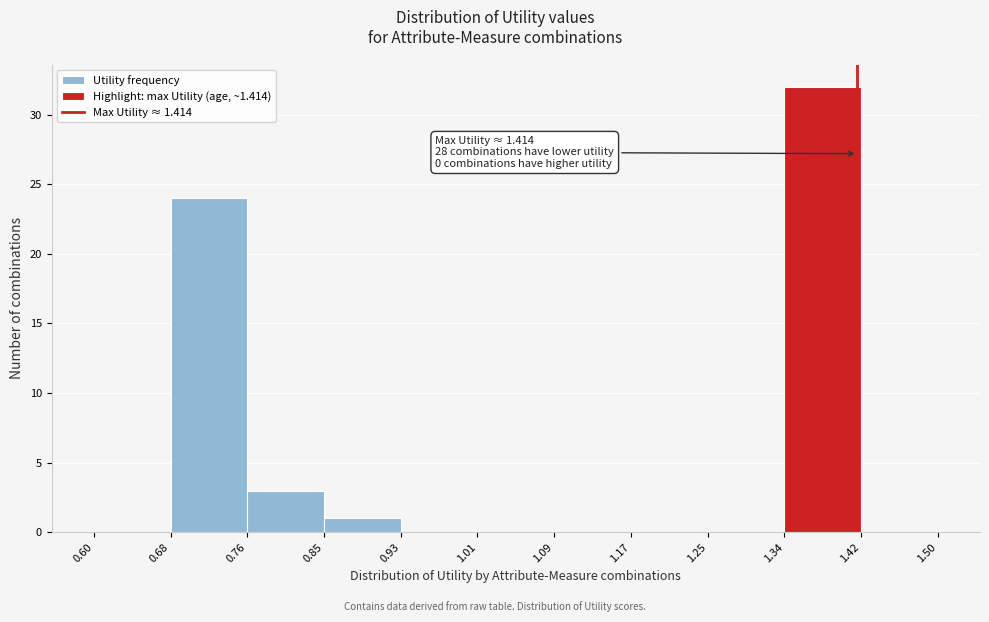

Over which range of the x-axis is the bar tallest?

1.34 to 1.42